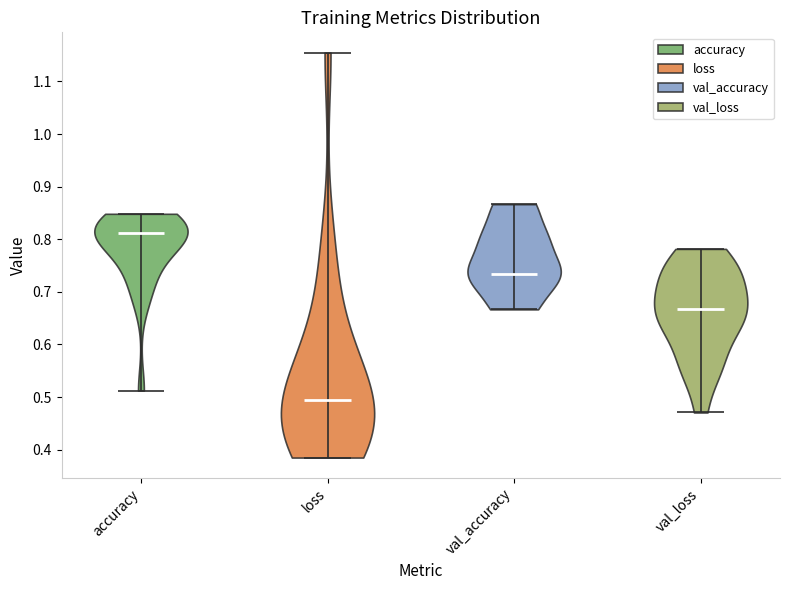

What is the lowest point the violin for val_accuracy reaches on the y-axis? The values are not printed on the chart, so give them approximately, as read against the axis.

0.67